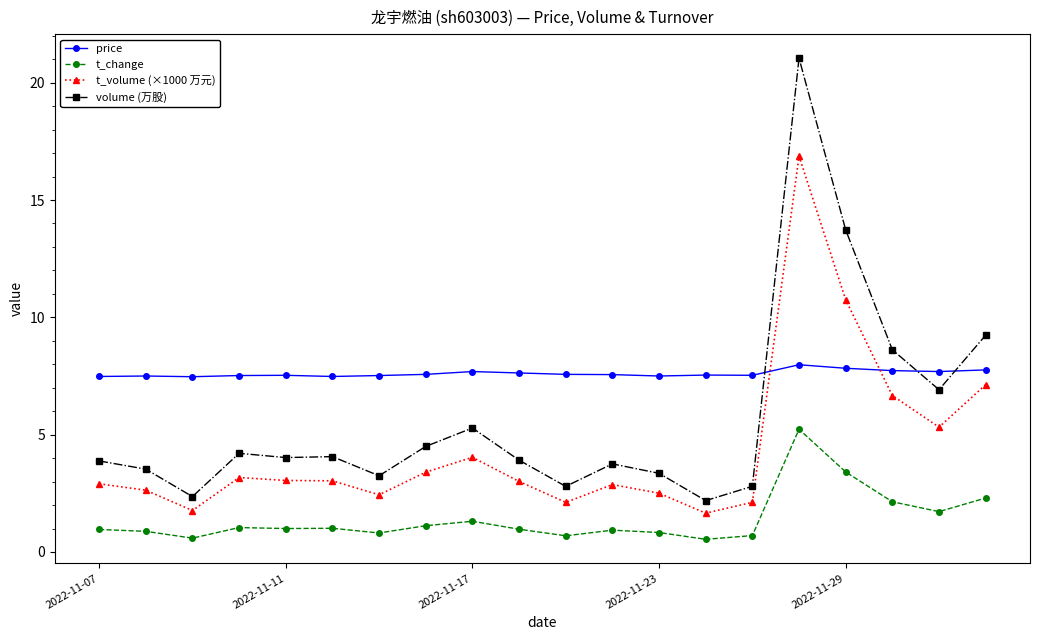

What is the lowest value of the volume (万股) series?

2.2